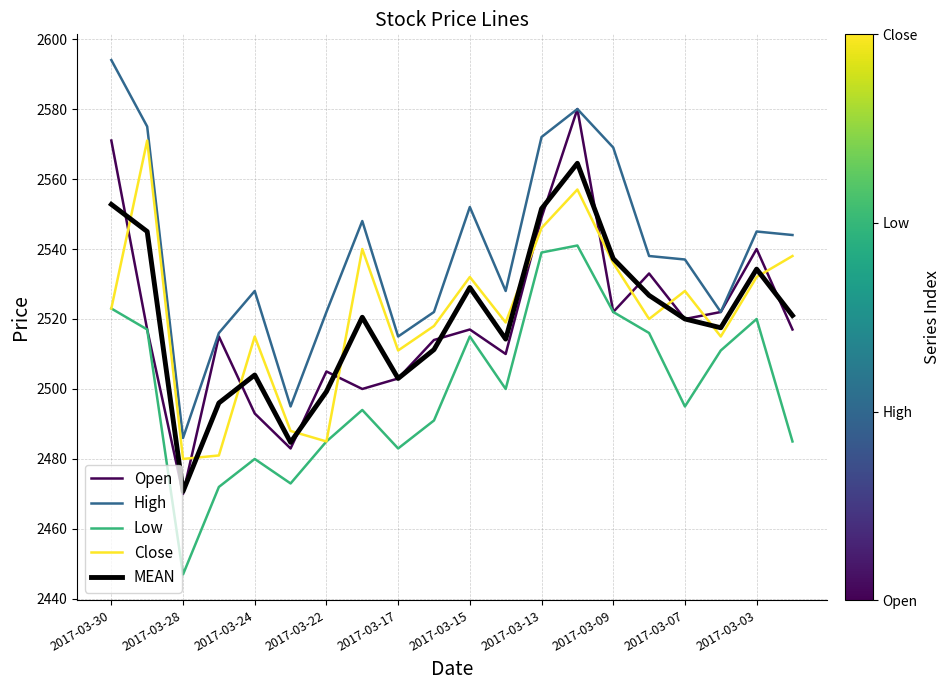

Which series has the largest total across all categories?

High